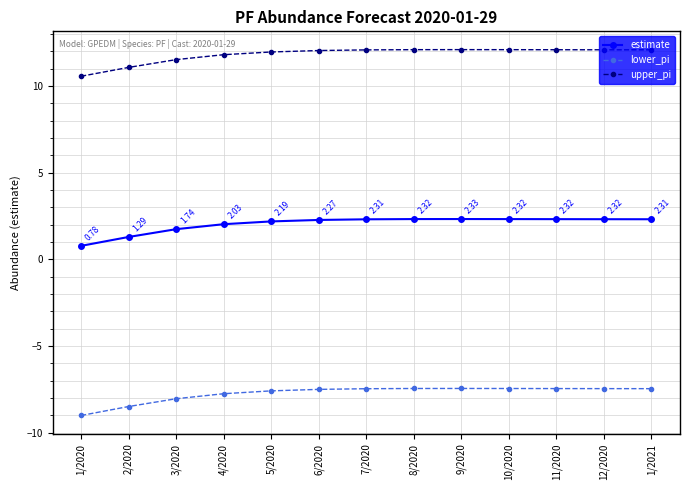

The lower_pi series shows -13.1 at 9/2020. True or false?

False